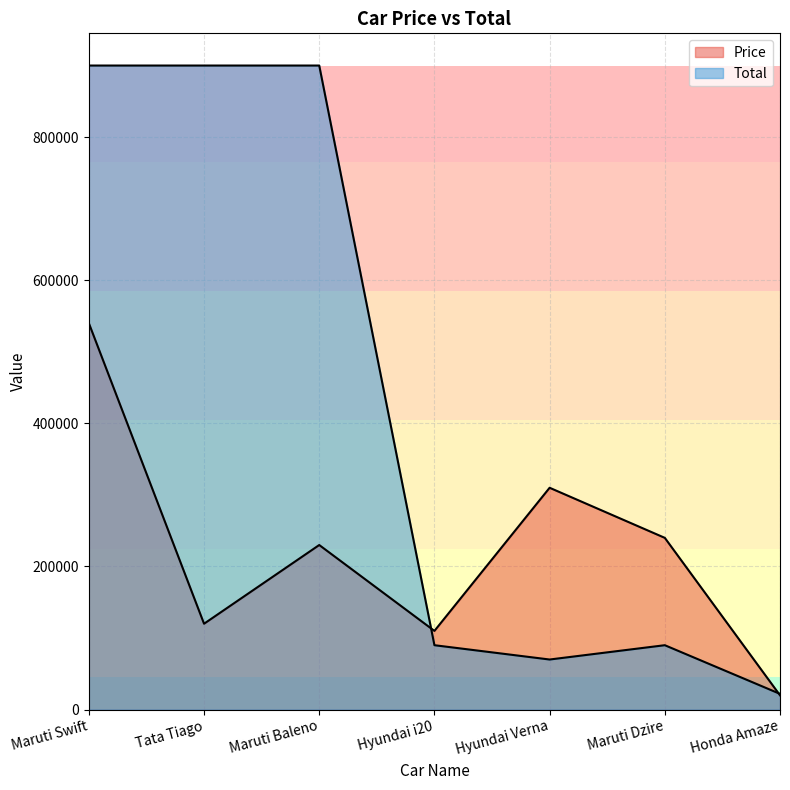

Is the value of Price at Hyundai Verna greater than the value of Total at Maruti Dzire?

Yes